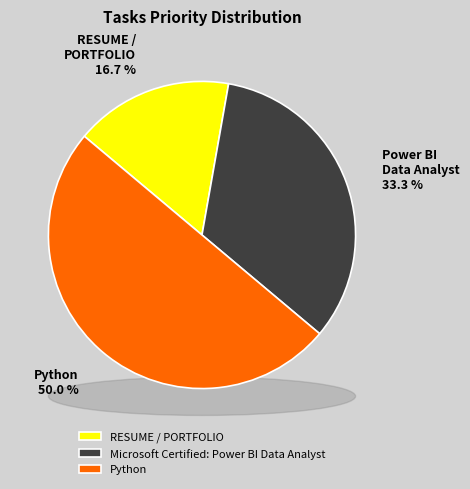

What percentage is NOT represented by Python?

50.0%